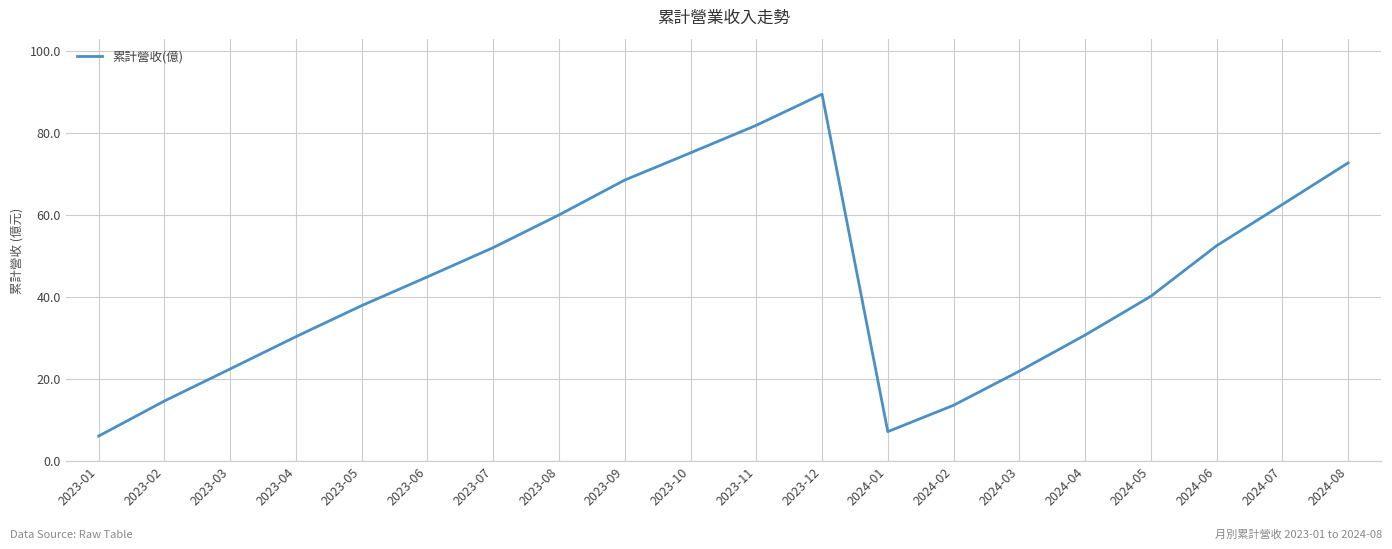

How many lines are shown in the chart?

1